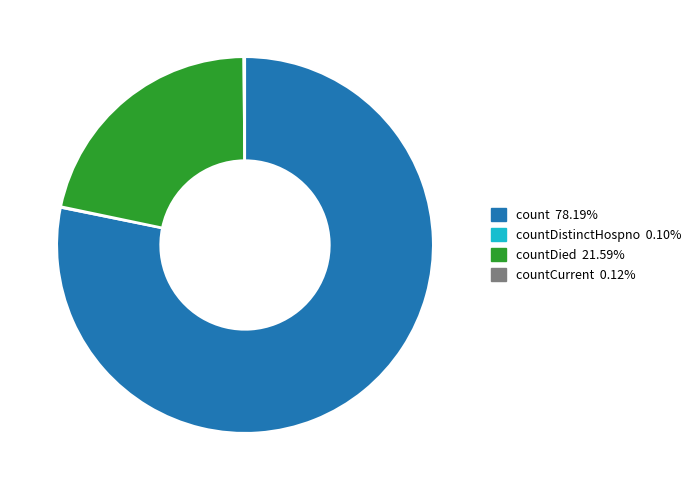

Does any single category account for the majority?

Yes